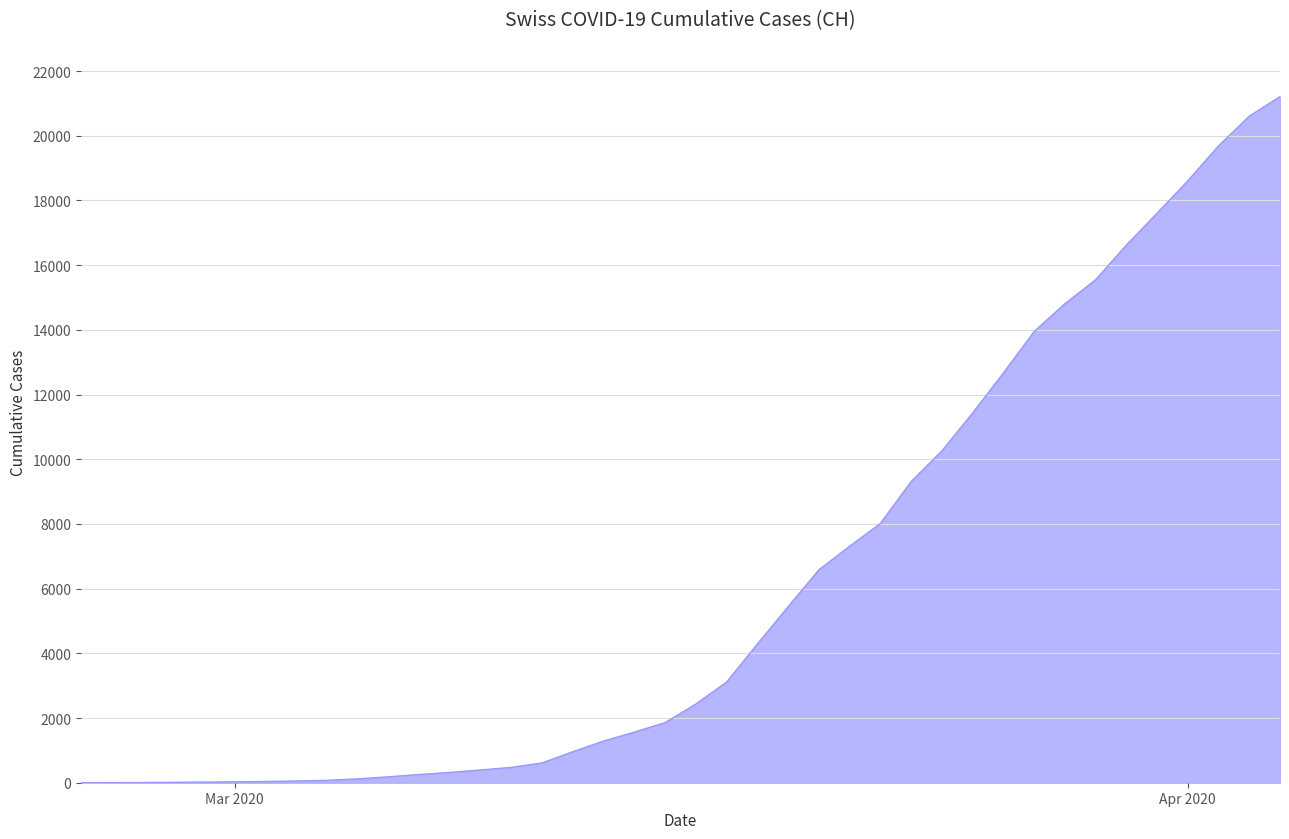

What is the greatest value displayed?

21211